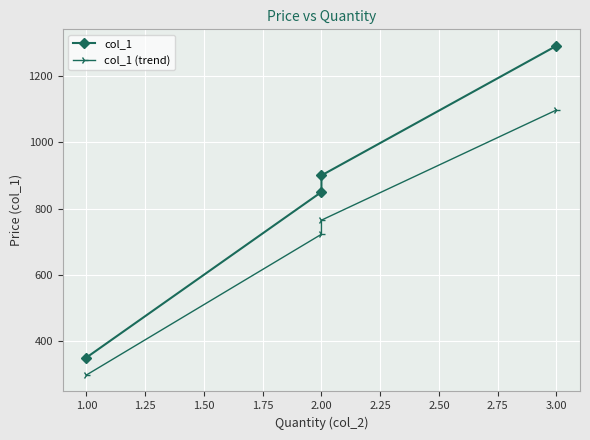

Which series has the widest spread of values?

col_1